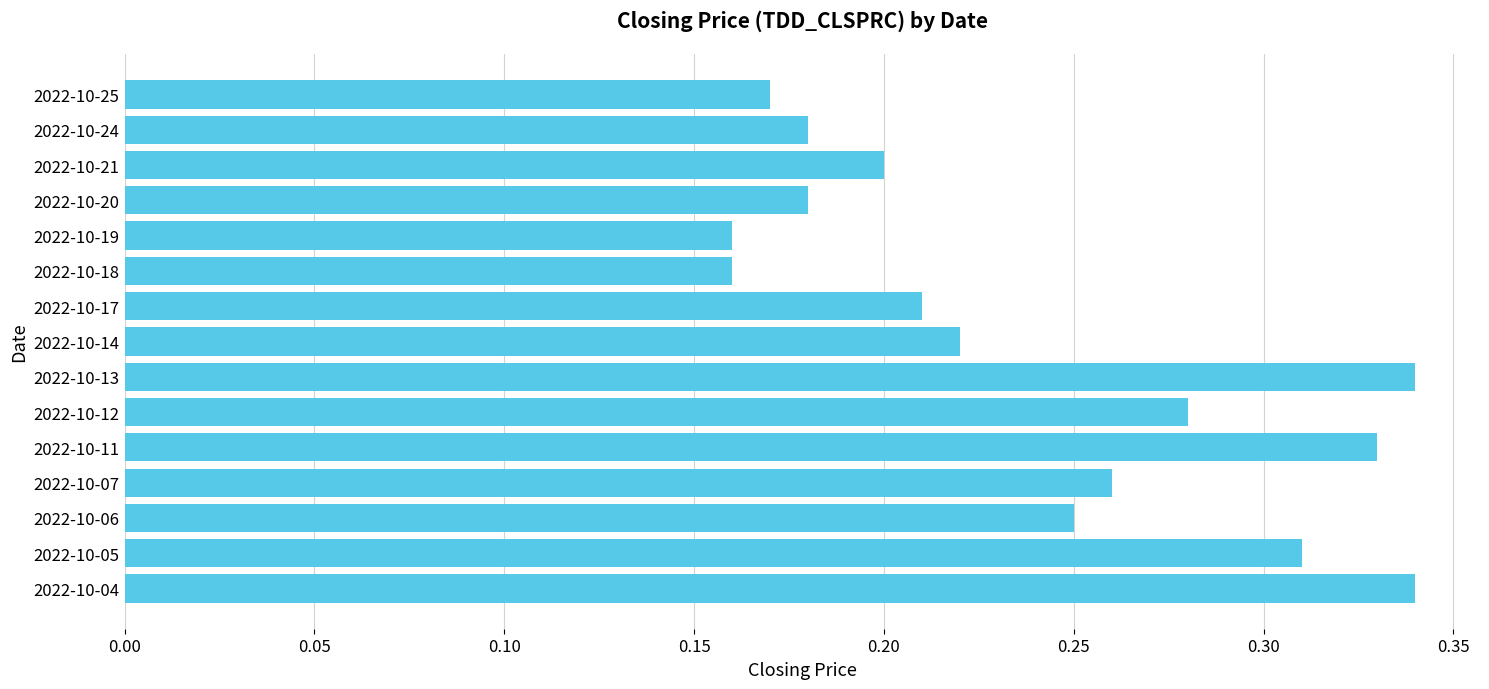

How many data points does each series have?

15